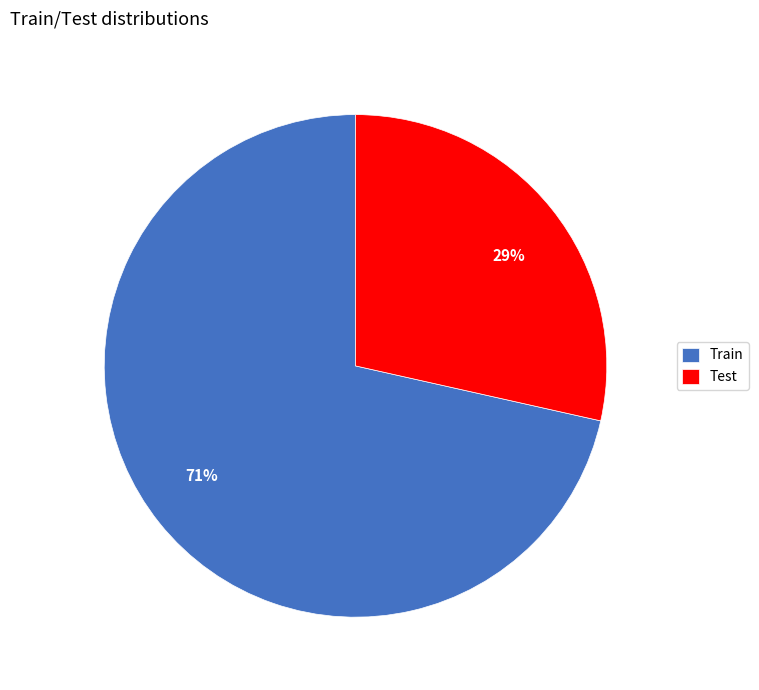

Which category has the smallest portion of the pie?

Test